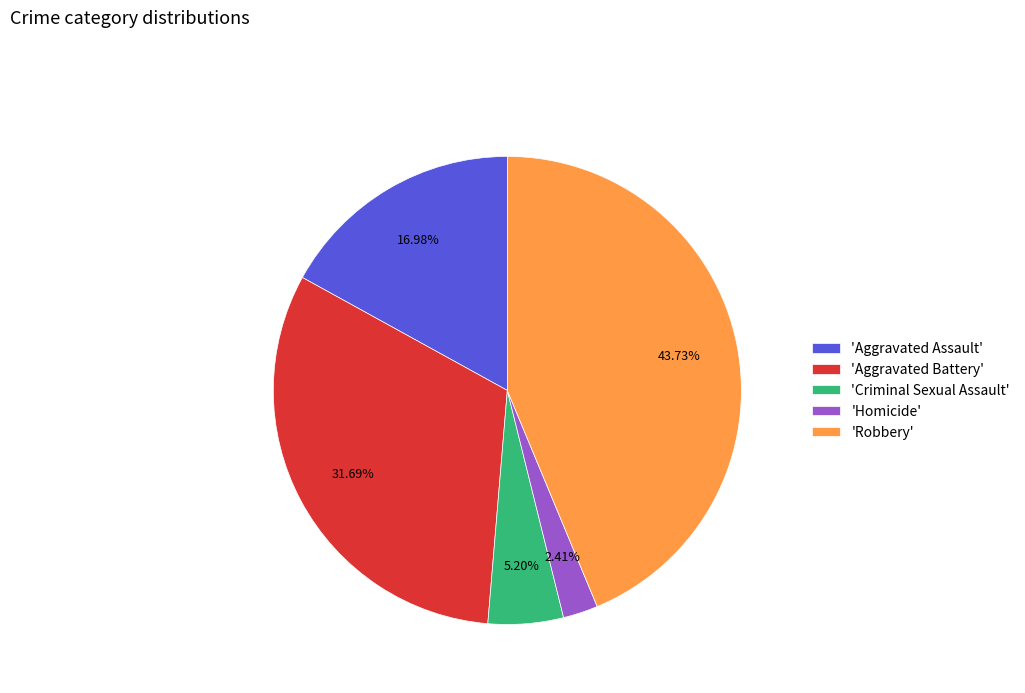

Does 'Robbery' account for over 50% of the chart?

No